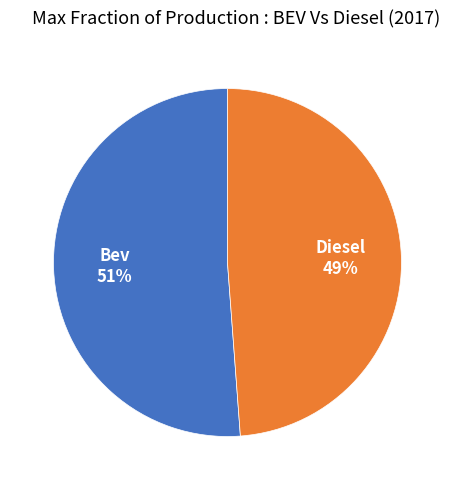

To the nearest percent, what is the difference between the largest and smallest slice percentages?

2%